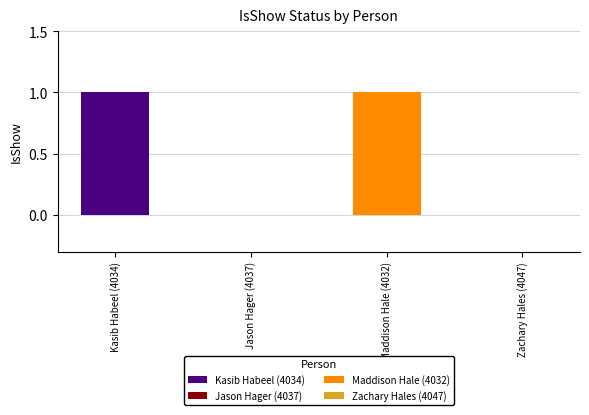

Does the chart contain stacked bars?

No